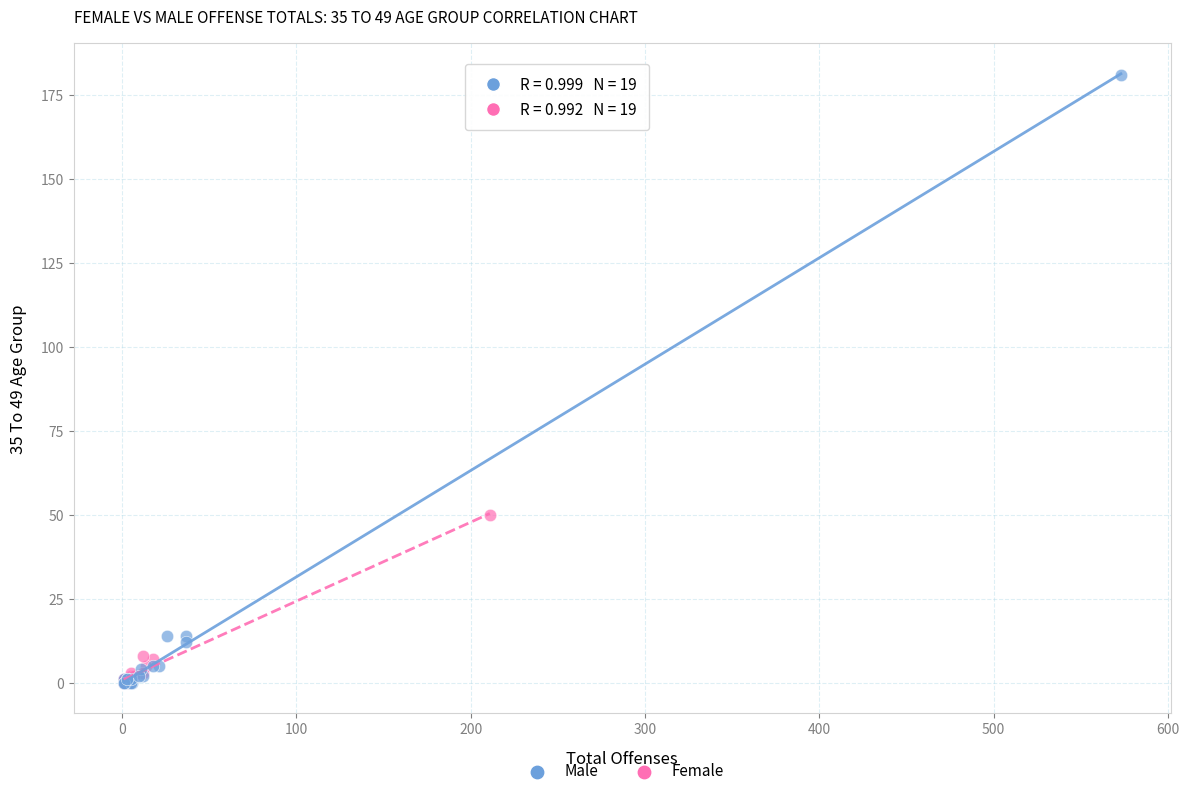

Which series reaches the maximum Y coordinate?

Male